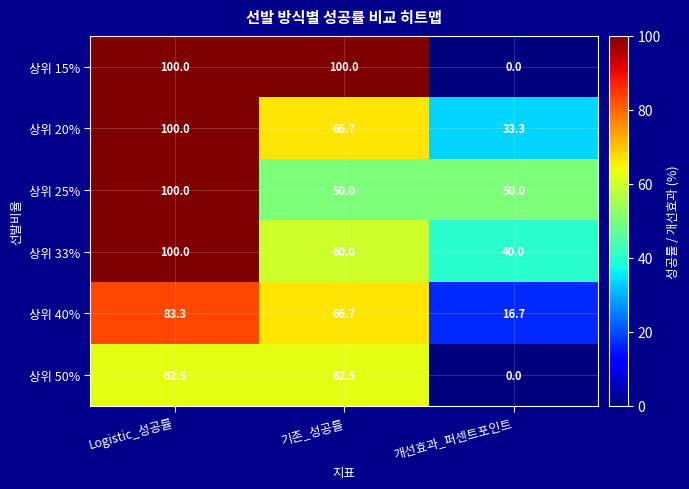

What is the maximum value for 상위 15%?

100.0